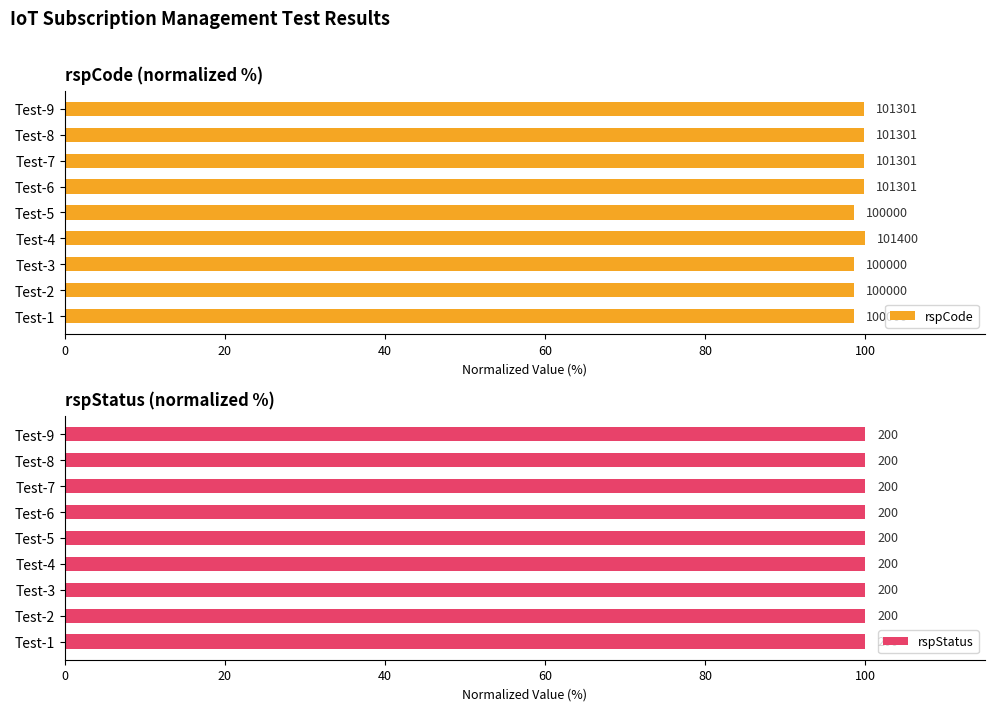

How many values in the rspCode series are below 99?

4